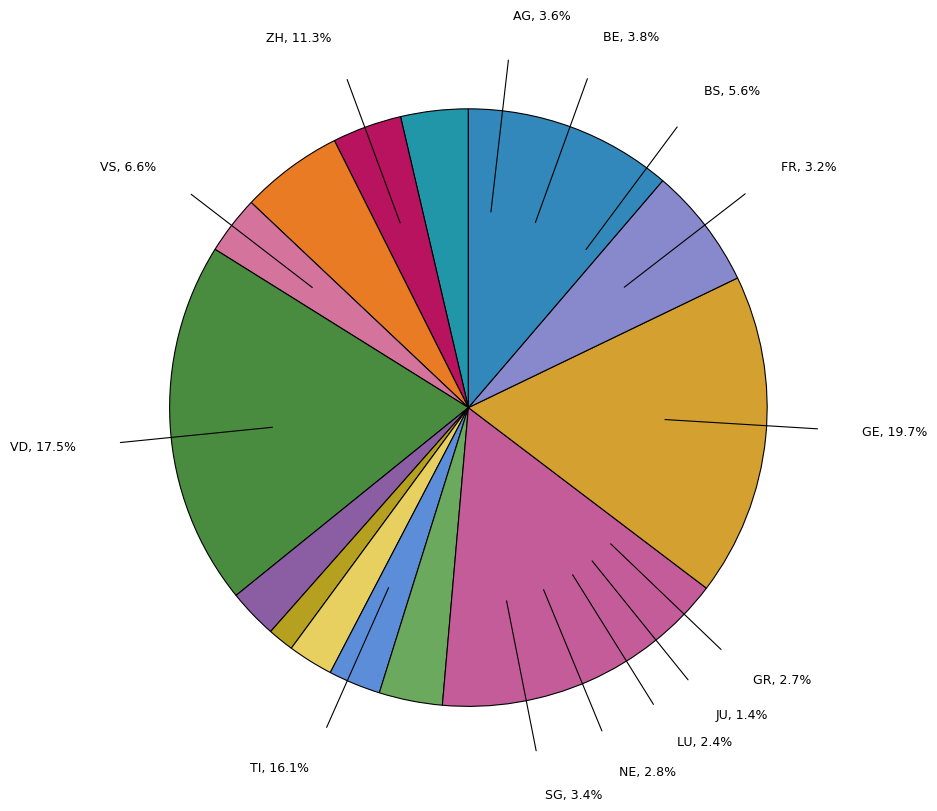

Rank the categories by value from highest to lowest.

GE, VD, TI, ZH, VS, BS, BE, AG, SG, FR, NE, GR, LU, JU